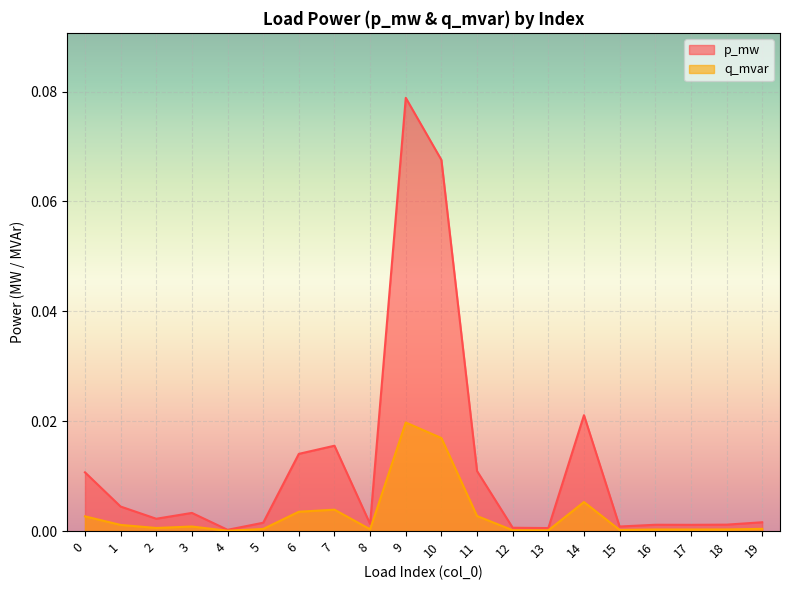

What are all the series names shown in the legend?

p_mw, q_mvar